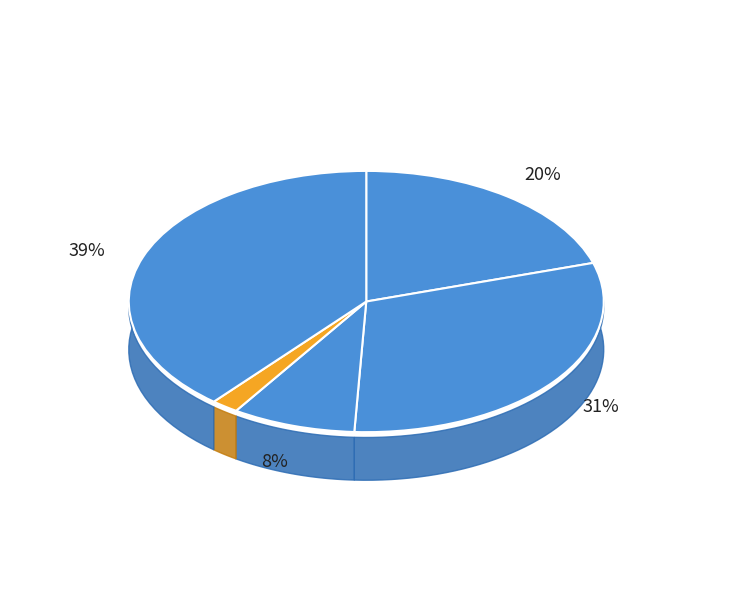

How many segments does this pie chart have?

5